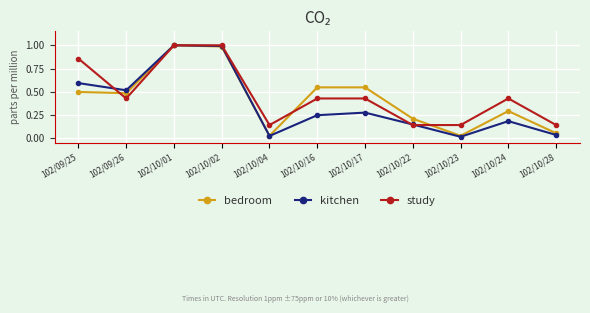

What position from the left is 102/10/24?

10